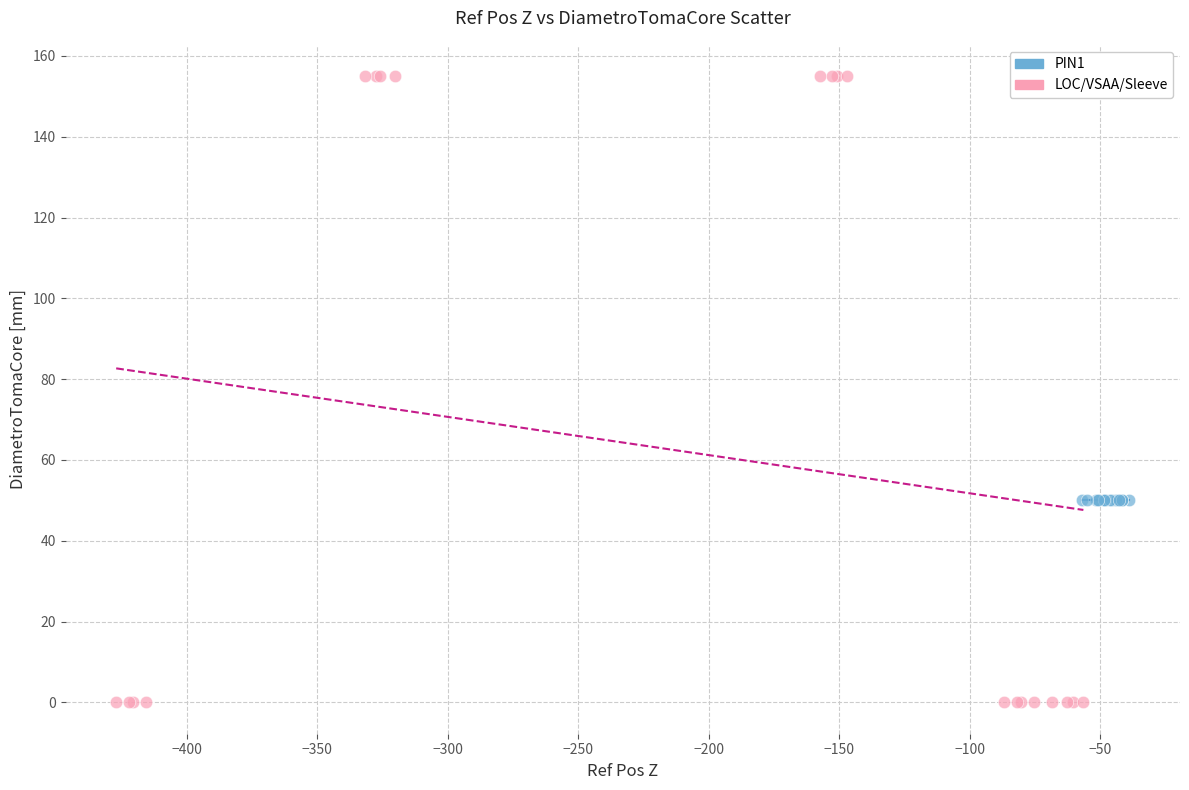

Which series contains the highest Y value?

LOC/VSAA/Sleeve